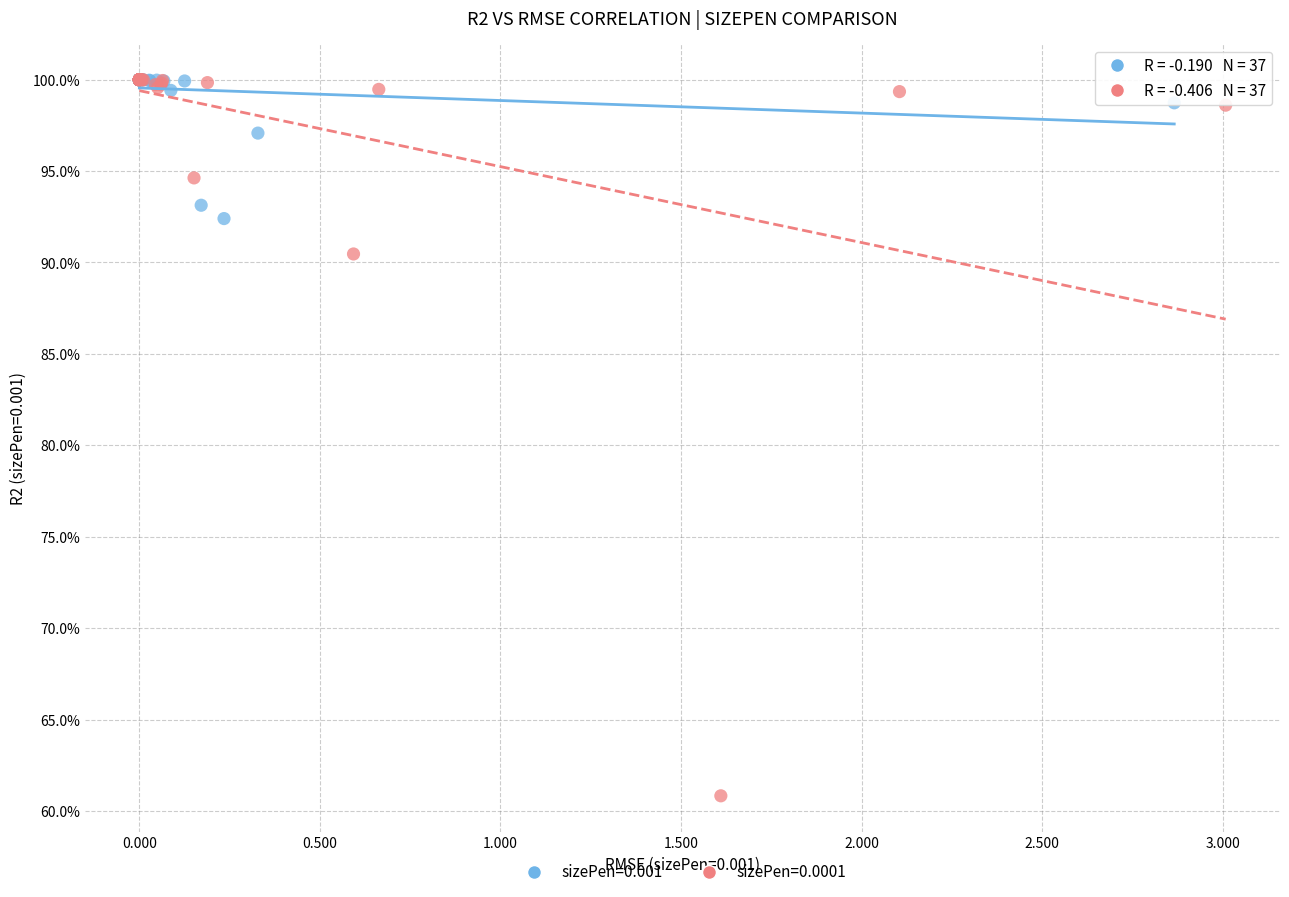

Which series reaches the minimum Y coordinate?

sizePen=0.0001